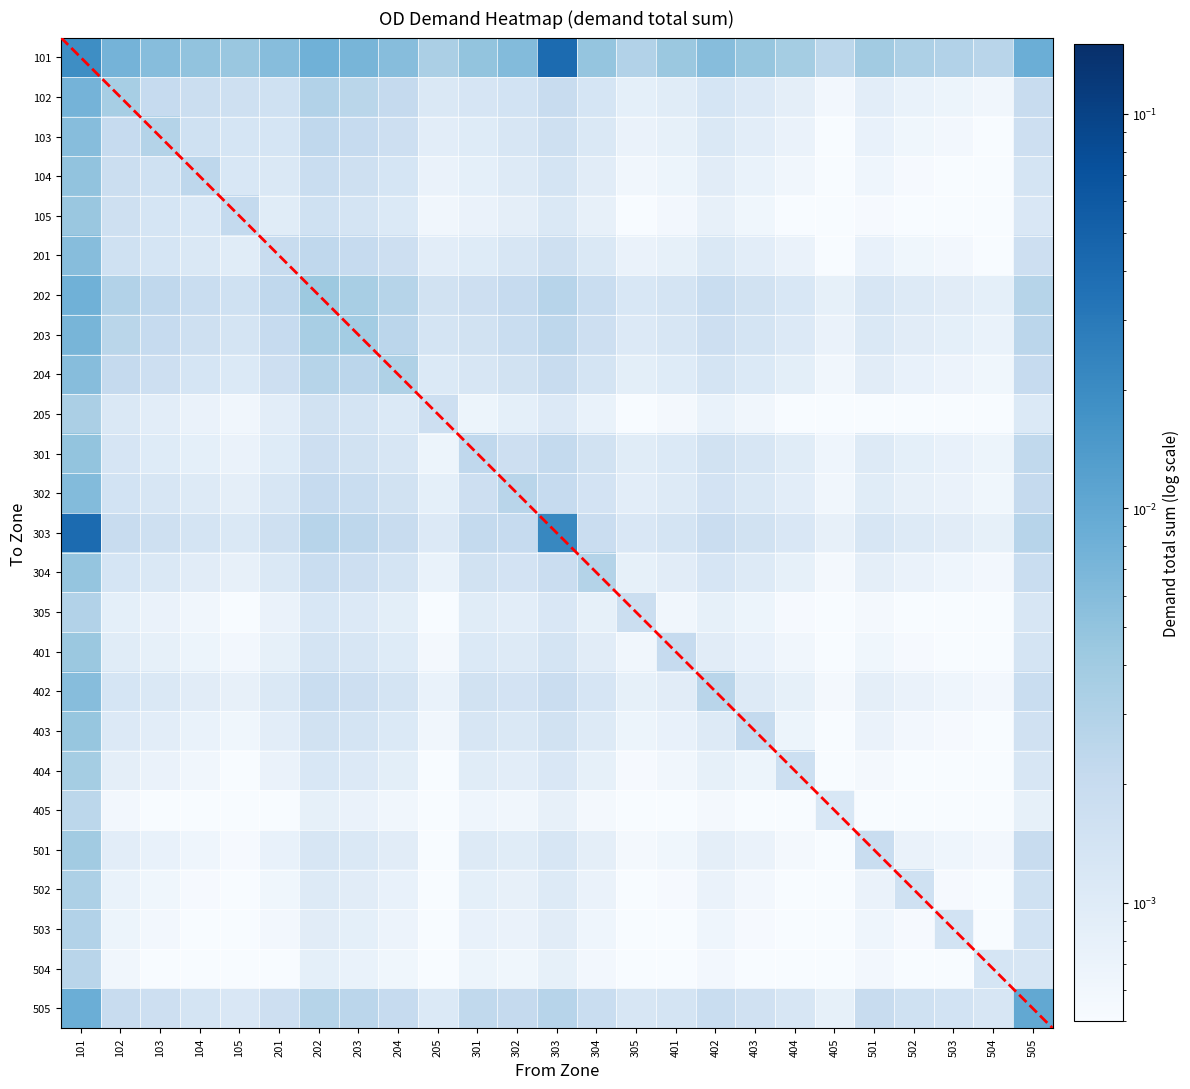

At 303, list the series in order from largest to smallest.

101, 303, 505, 202, 203, 301, 302, 204, 102, 304, 402, 103, 201, 403, 104, 401, 501, 305, 404, 105, 205, 502, 503, 504, 405